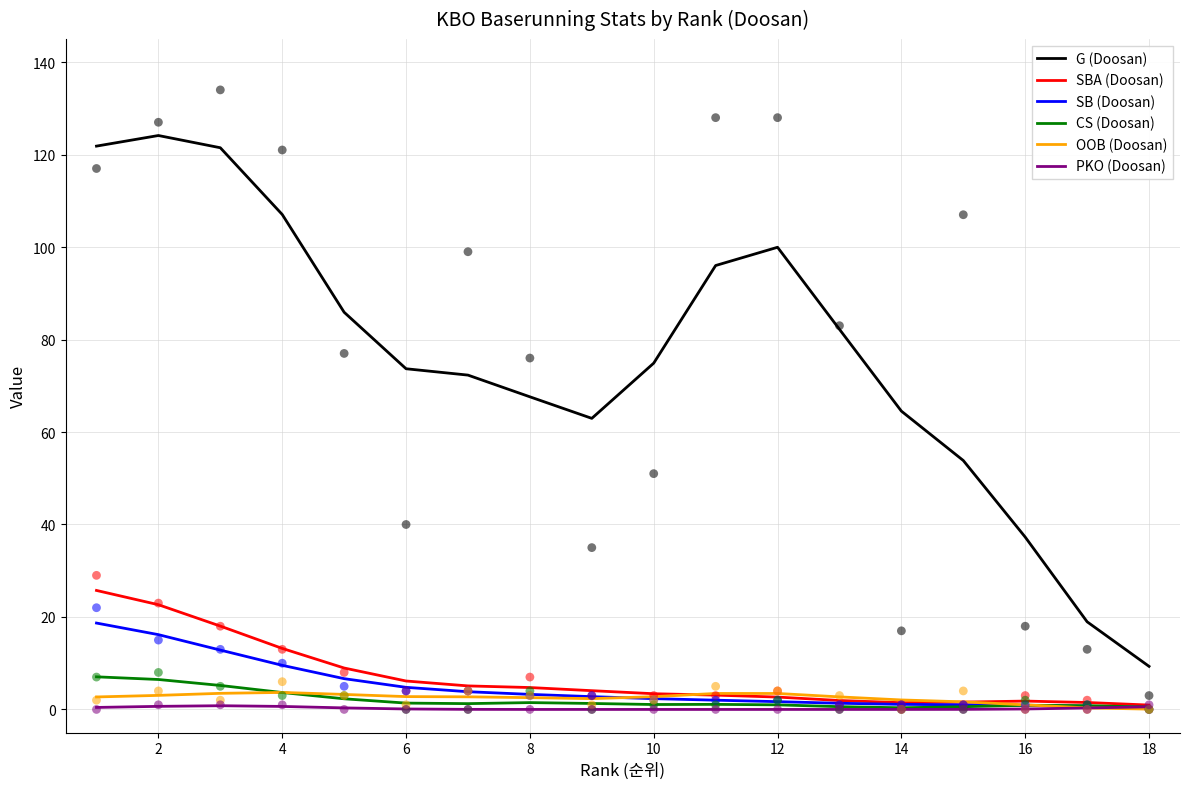

What are all the series names shown in the legend?

G (Doosan), SBA (Doosan), SB (Doosan), CS (Doosan), OOB (Doosan), PKO (Doosan)